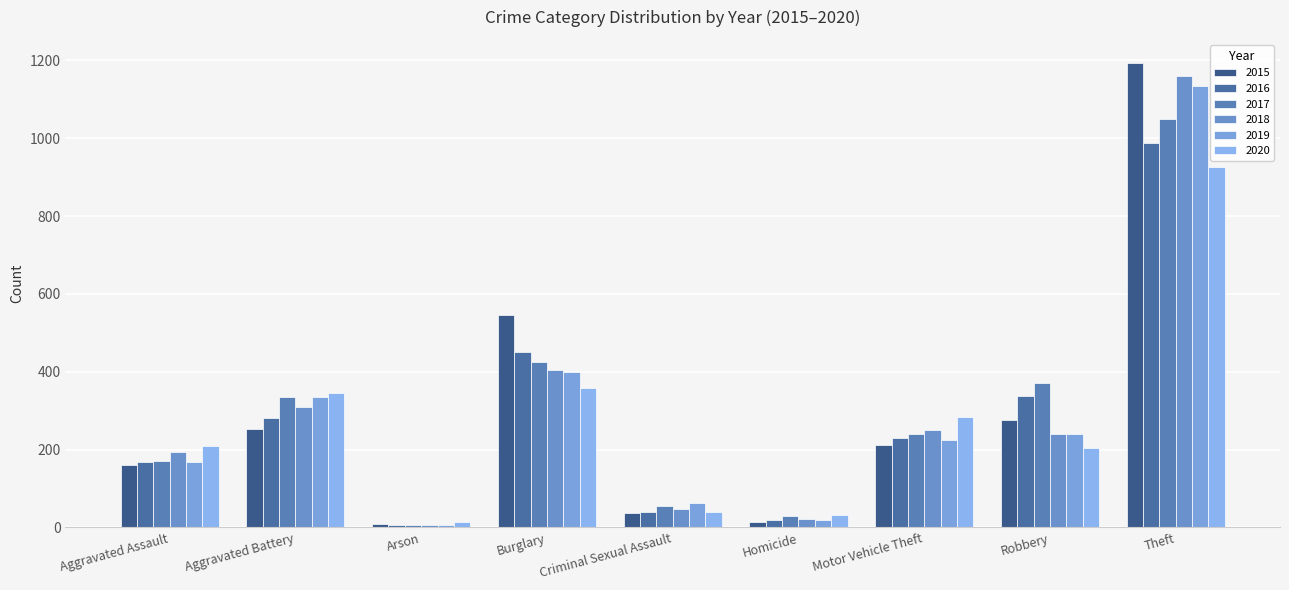

Is it true that 2017 equals 1049 at Theft?

True